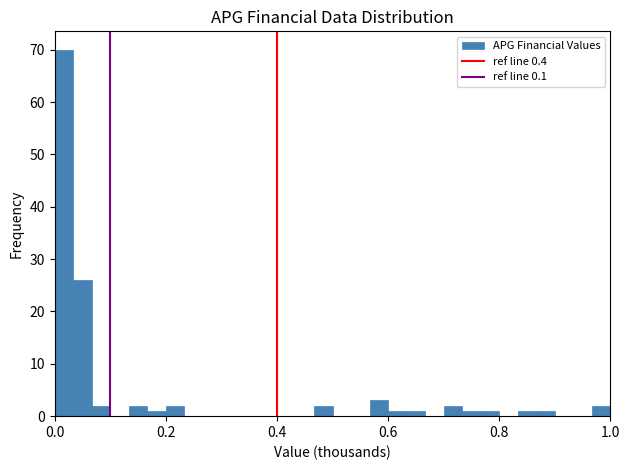

Read against the x-axis, roughly where is the centre of the tallest bar?

0.02